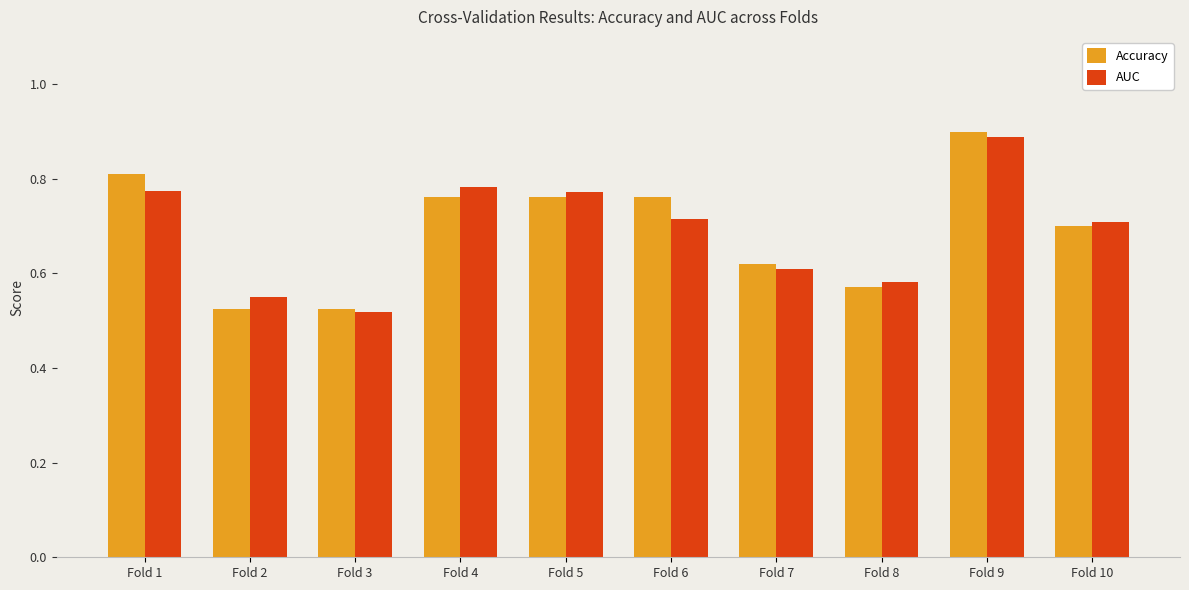

At which label does AUC reach its peak?

Fold 9